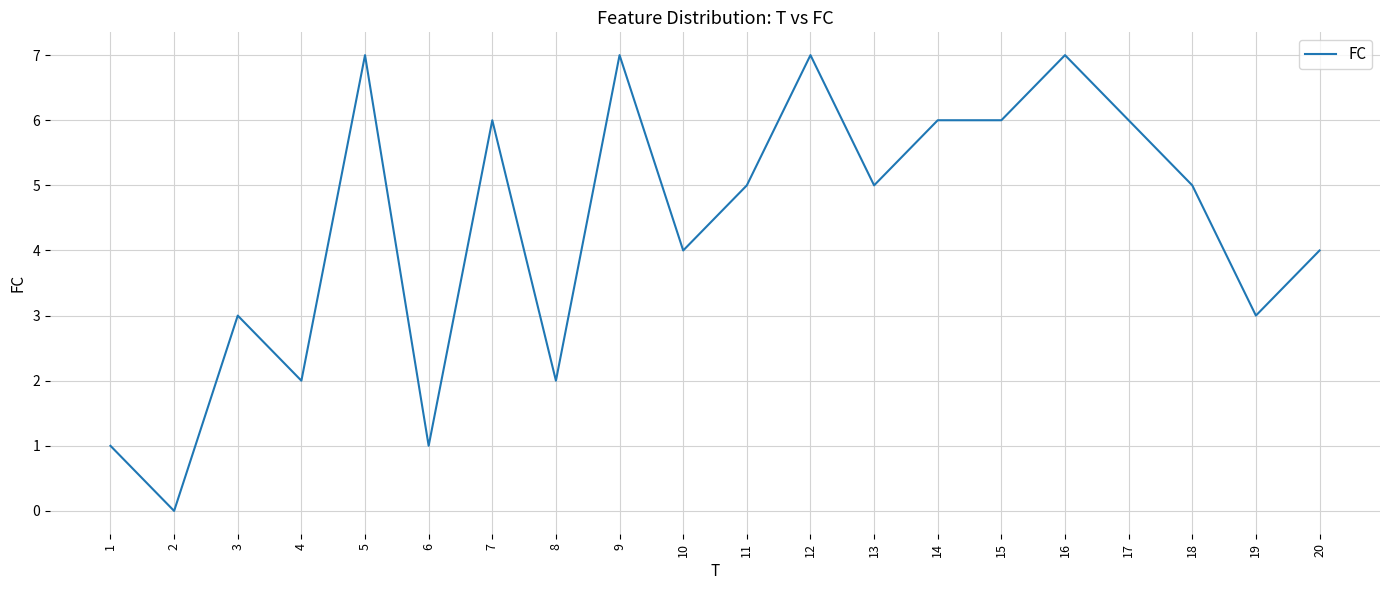

Where is the first local minimum?

2